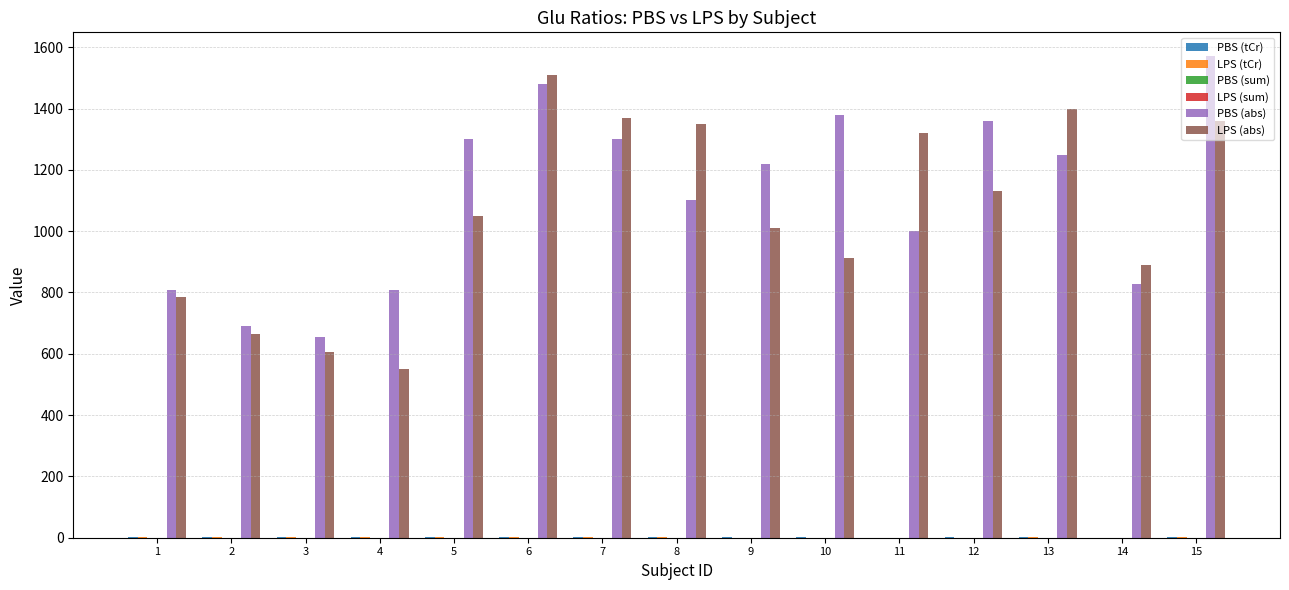

The value of LPS (abs) at 6 is 1510.0. True or false?

True